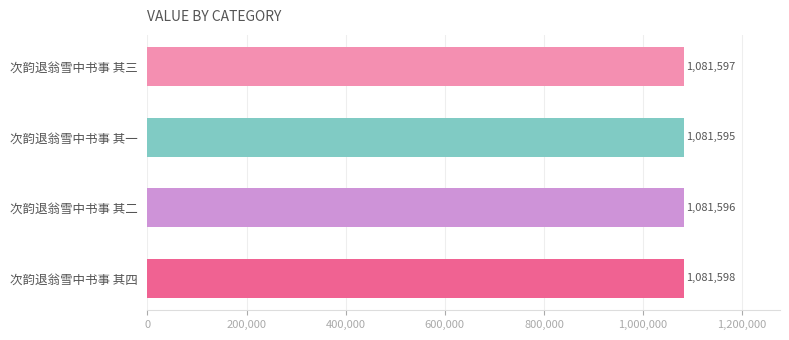

What is the ratio of the value at 次韵退翁雪中书事 其三 to the value at 次韵退翁雪中书事 其二?

1.0